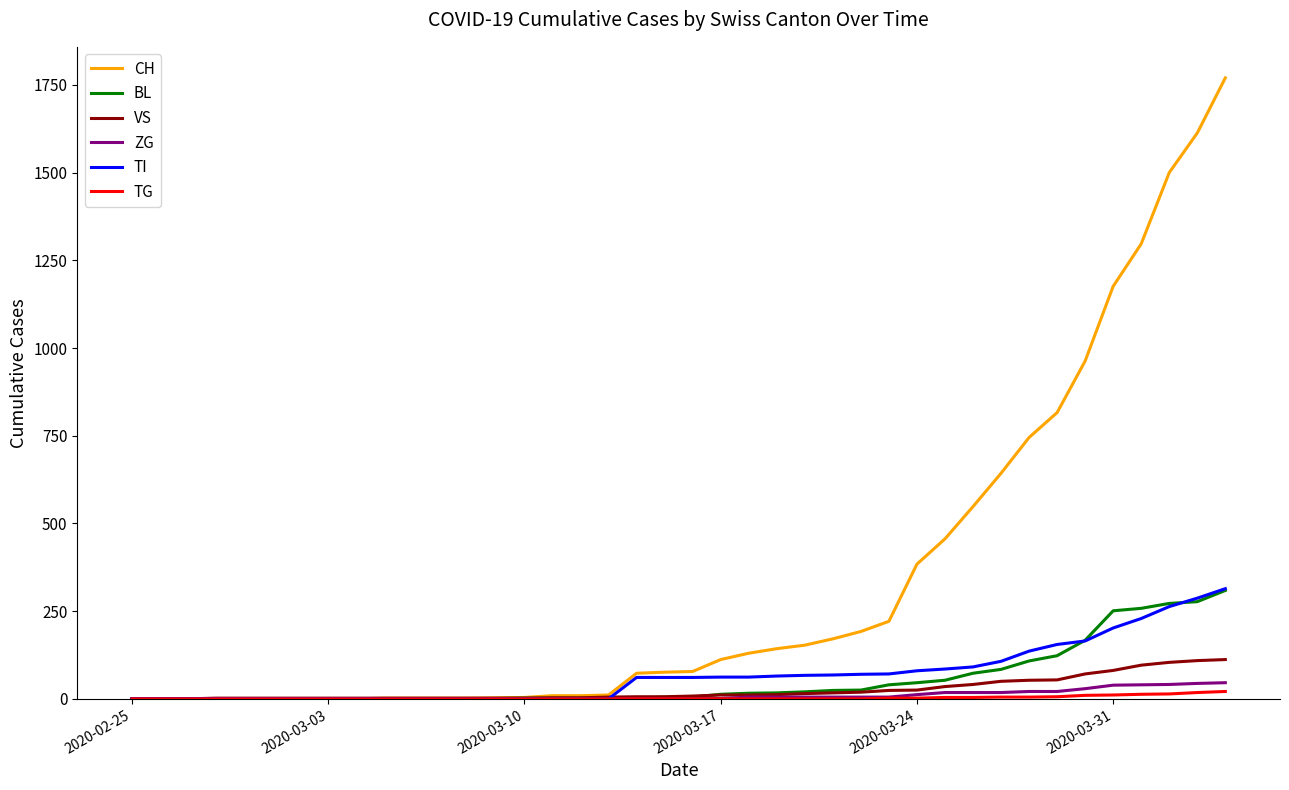

Which series has the largest range (max minus min)?

CH